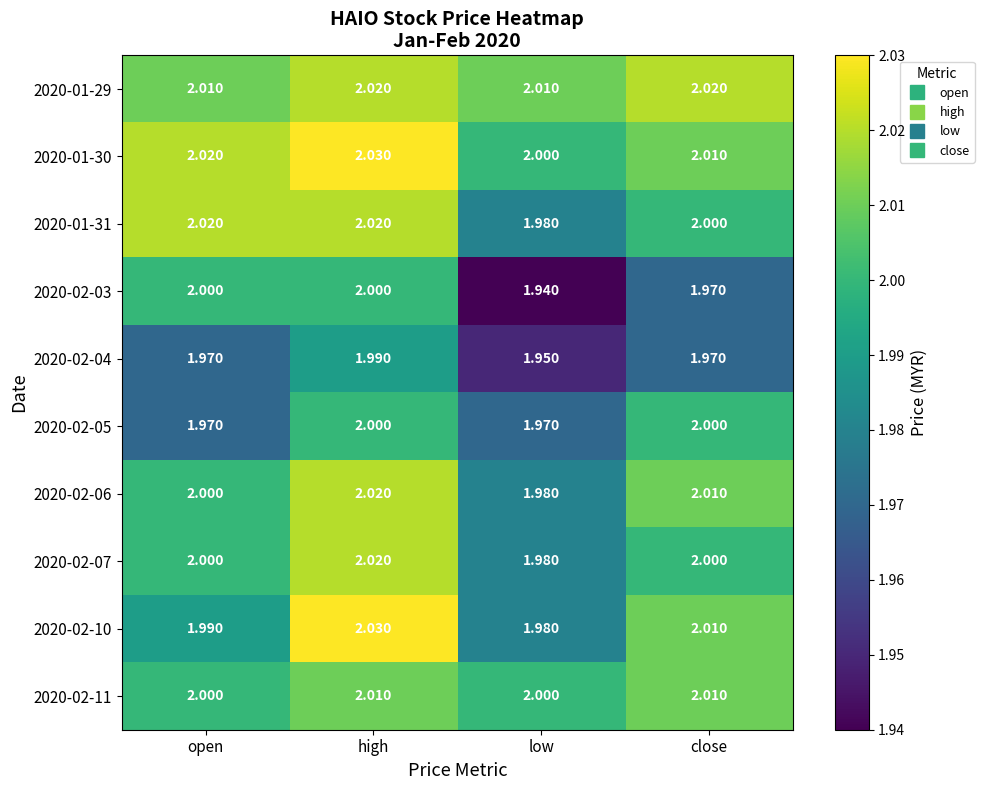

Where is 2020-02-03 nearest to the value 1?

low